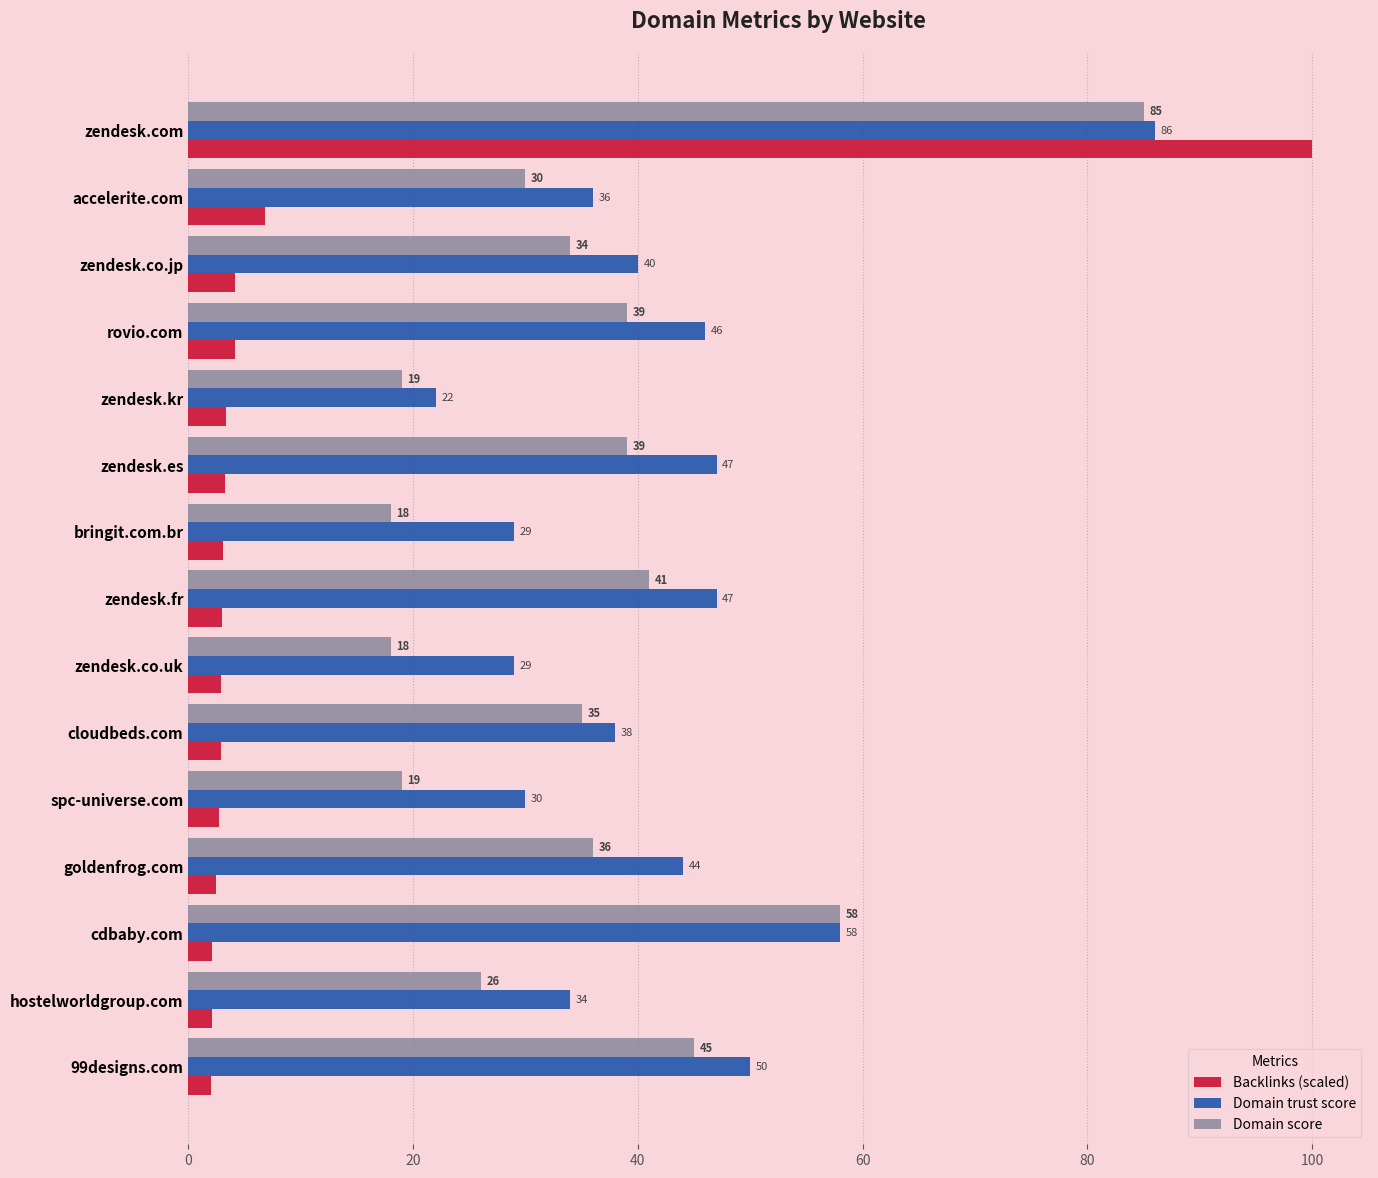

Which series has the largest range (max minus min)?

Backlinks (scaled)